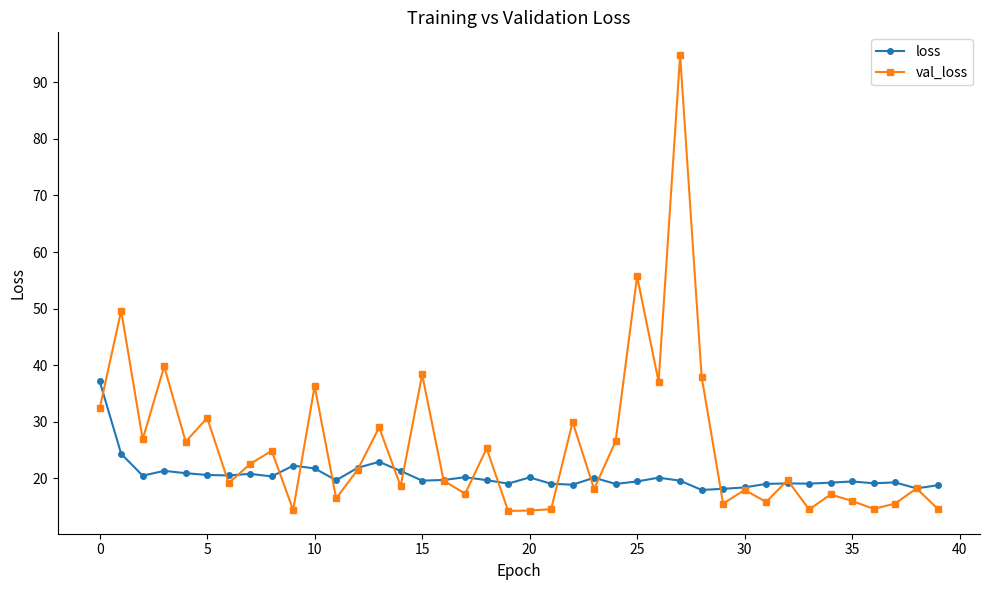

Count the number of data series in this chart.

2